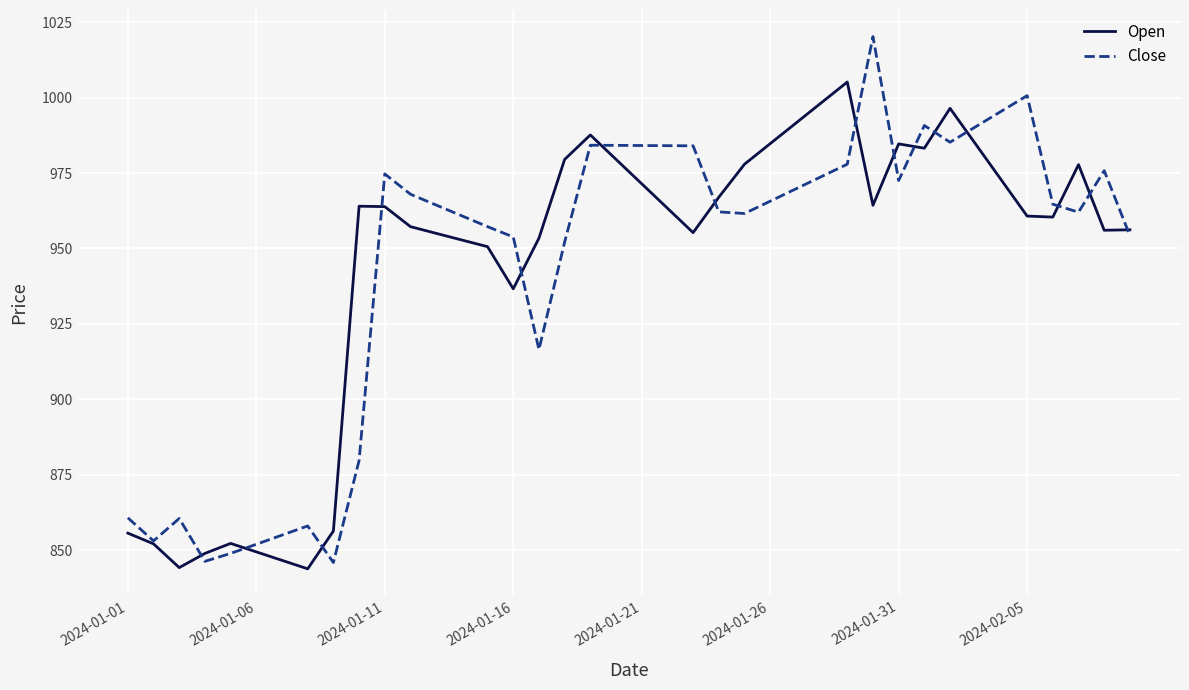

Which series has the widest spread of values?

Close